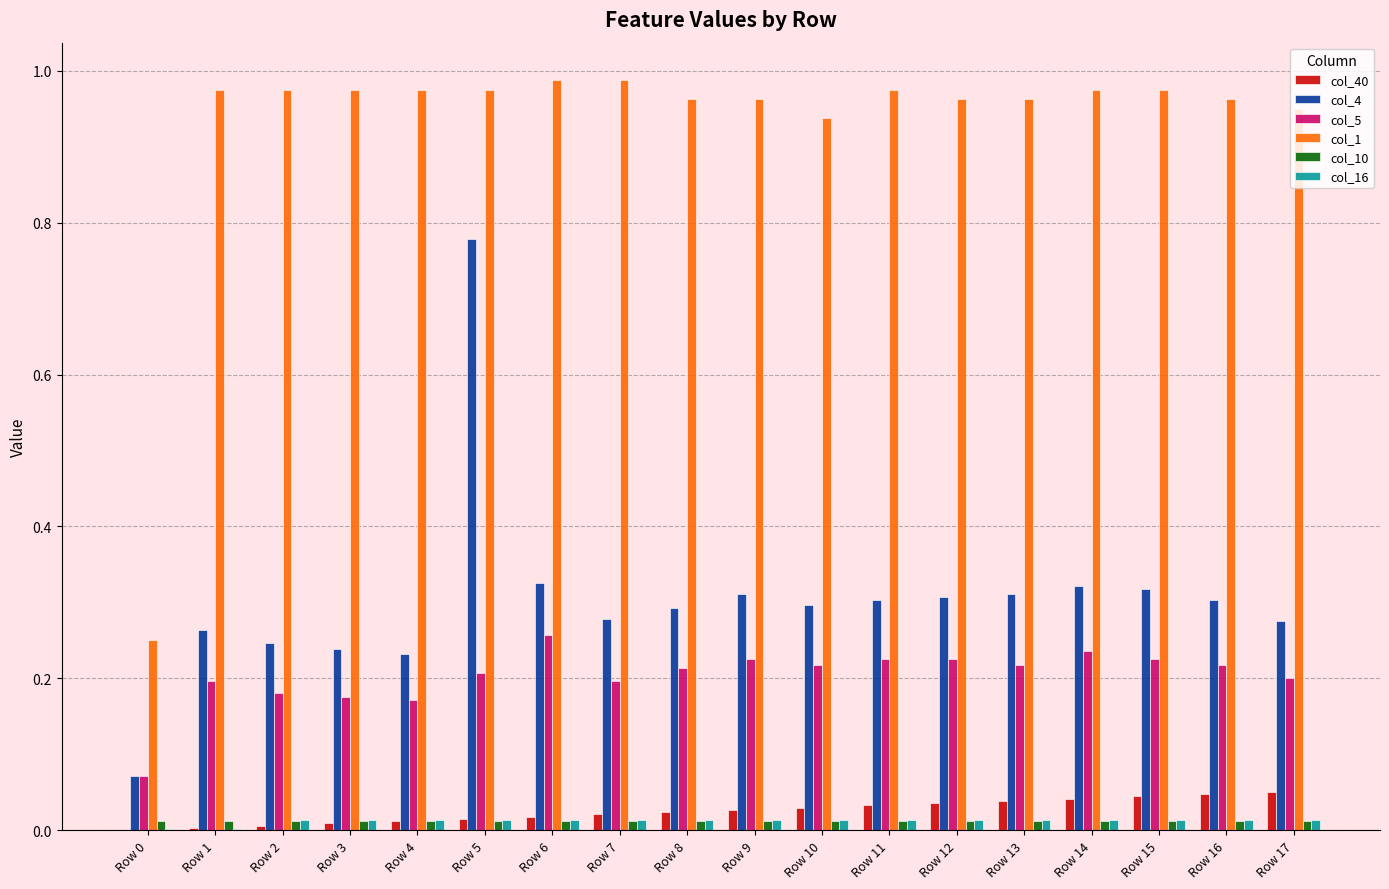

What is the sum of all col_5 values?

3.7